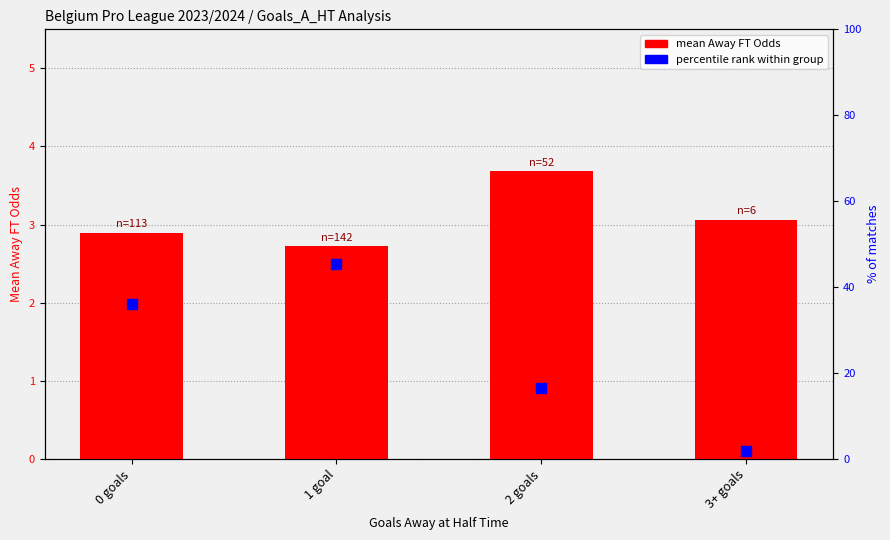

What is the total value across all series at 3+ goals?

5.0